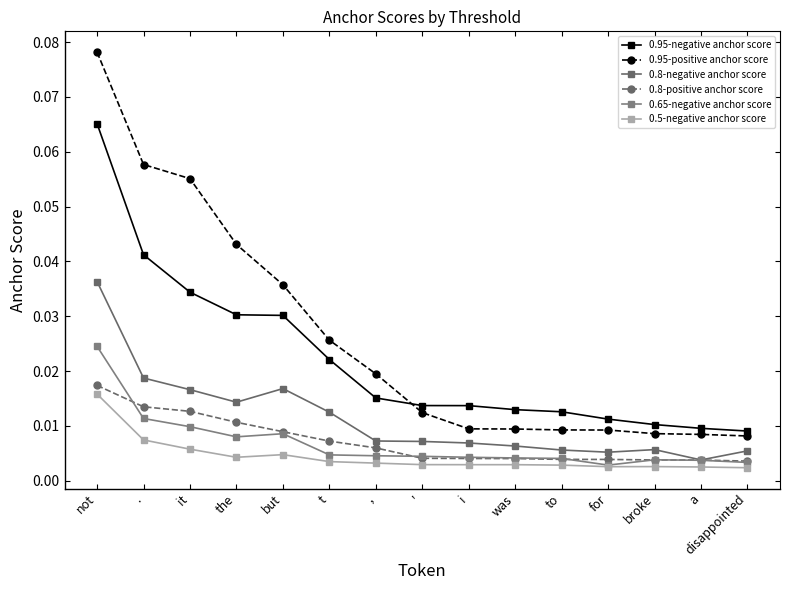

Reading left to right, transcribe all the data shown in this chart.

0.95-negative anchor score: not=0.1	.=0.0	it=0.0	the=0.0	but=0.0	t=0.0	,=0.0	'=0.0	i=0.0	was=0.0	to=0.0	for=0.0	broke=0.0	a=0.0	disappointed=0.0
0.95-positive anchor score: not=0.1	.=0.1	it=0.1	the=0.0	but=0.0	t=0.0	,=0.0	'=0.0	i=0.0	was=0.0	to=0.0	for=0.0	broke=0.0	a=0.0	disappointed=0.0
0.8-negative anchor score: not=0.0	.=0.0	it=0.0	the=0.0	but=0.0	t=0.0	,=0.0	'=0.0	i=0.0	was=0.0	to=0.0	for=0.0	broke=0.0	a=0.0	disappointed=0.0
0.8-positive anchor score: not=0.0	.=0.0	it=0.0	the=0.0	but=0.0	t=0.0	,=0.0	'=0.0	i=0.0	was=0.0	to=0.0	for=0.0	broke=0.0	a=0.0	disappointed=0.0
0.65-negative anchor score: not=0.0	.=0.0	it=0.0	the=0.0	but=0.0	t=0.0	,=0.0	'=0.0	i=0.0	was=0.0	to=0.0	for=0.0	broke=0.0	a=0.0	disappointed=0.0
0.5-negative anchor score: not=0.0	.=0.0	it=0.0	the=0.0	but=0.0	t=0.0	,=0.0	'=0.0	i=0.0	was=0.0	to=0.0	for=0.0	broke=0.0	a=0.0	disappointed=0.0